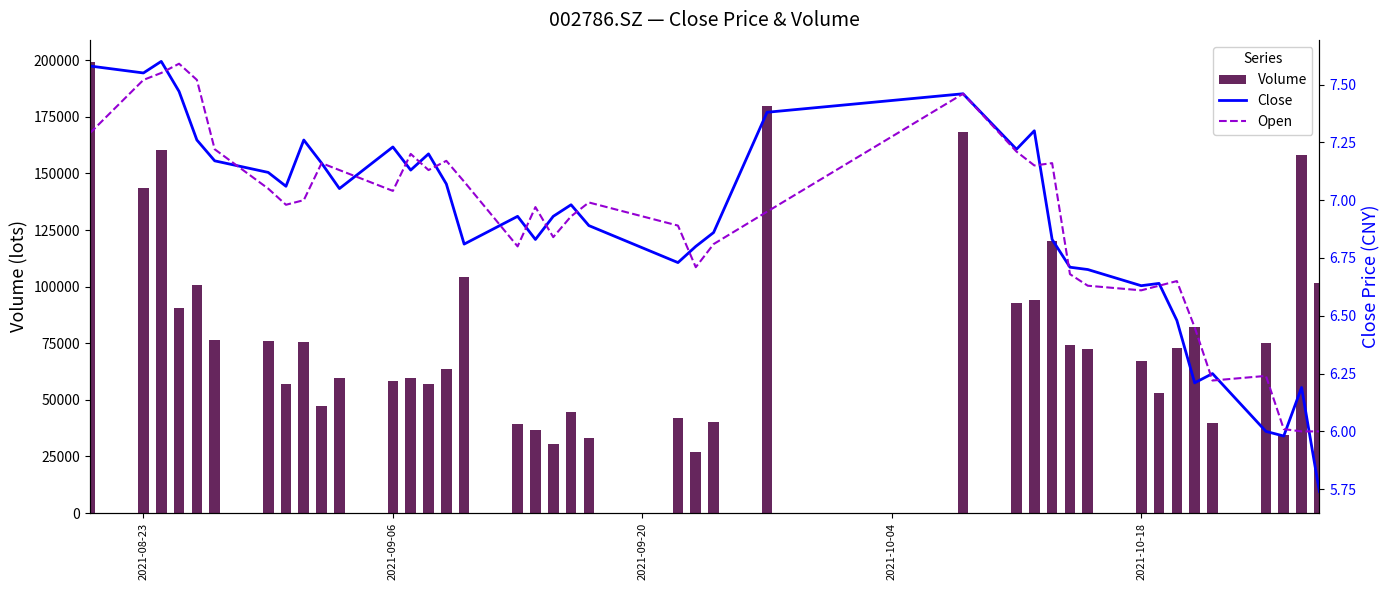

What is the sum of all Volume values?

3207865.4